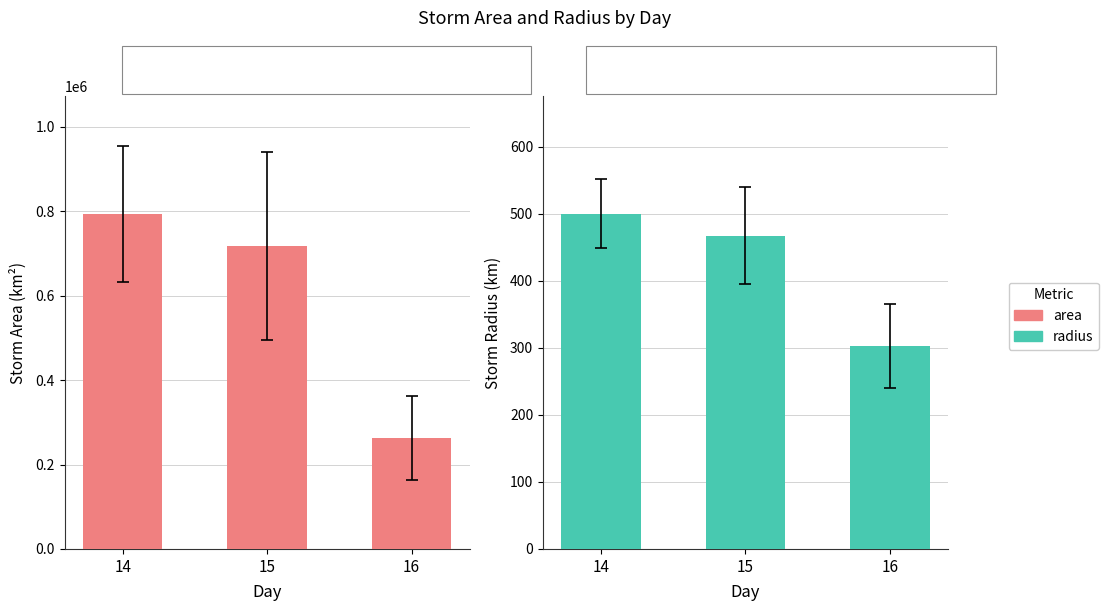

What is the average value of the radius series?

423.6